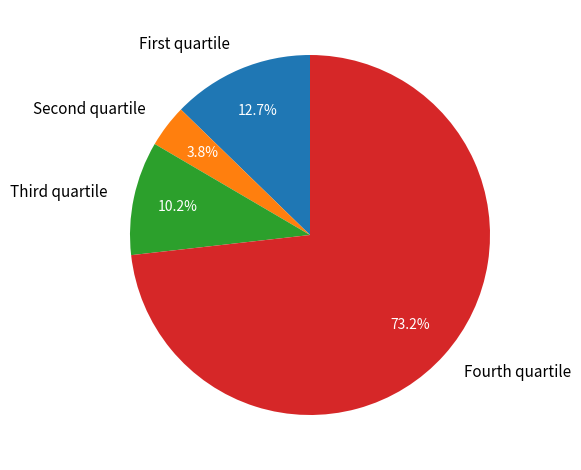

What is the largest slice in the pie chart?

Fourth quartile